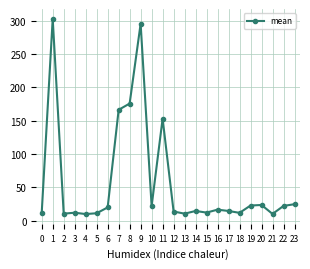

True or false: the data has more than 1 interior local peaks.

True